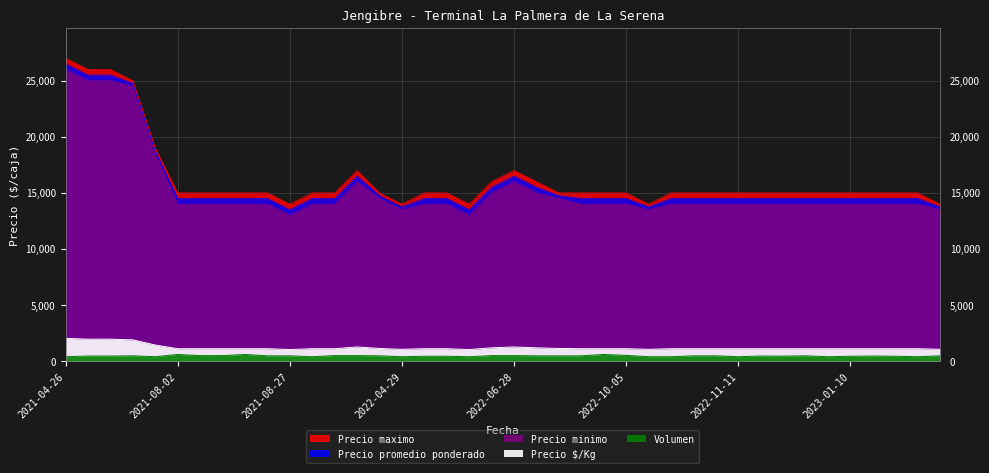

How many data points in Precio minimo are above 14000?

11